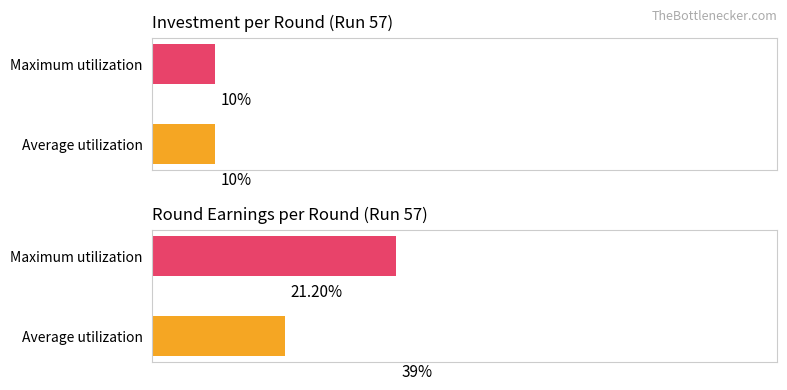

True or false: round_earnings has a value of 26 at 6.

False